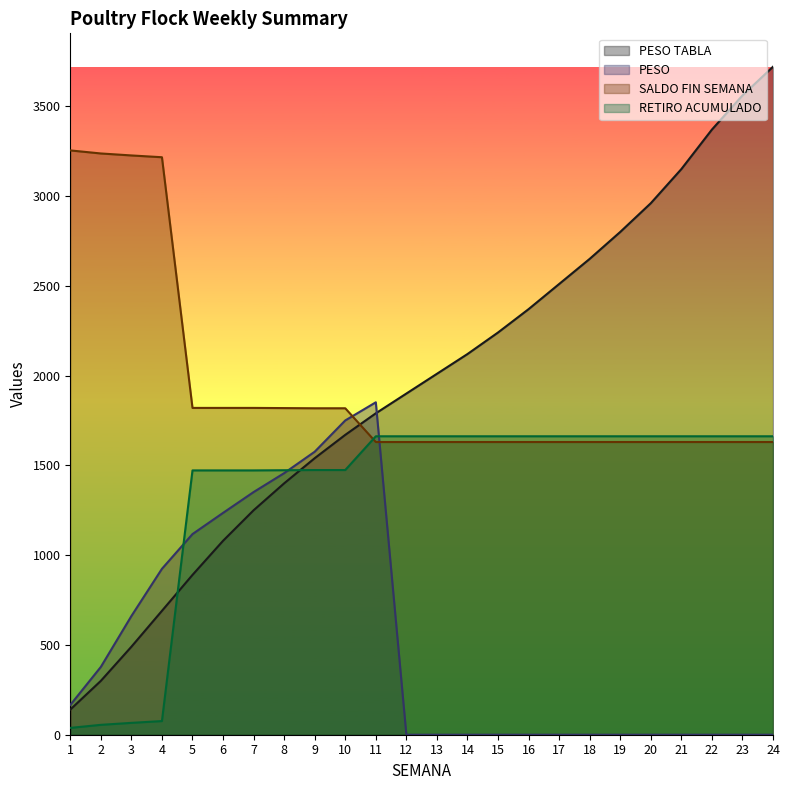

What is the lowest value of the RETIRO ACUMULADO series?

38.0